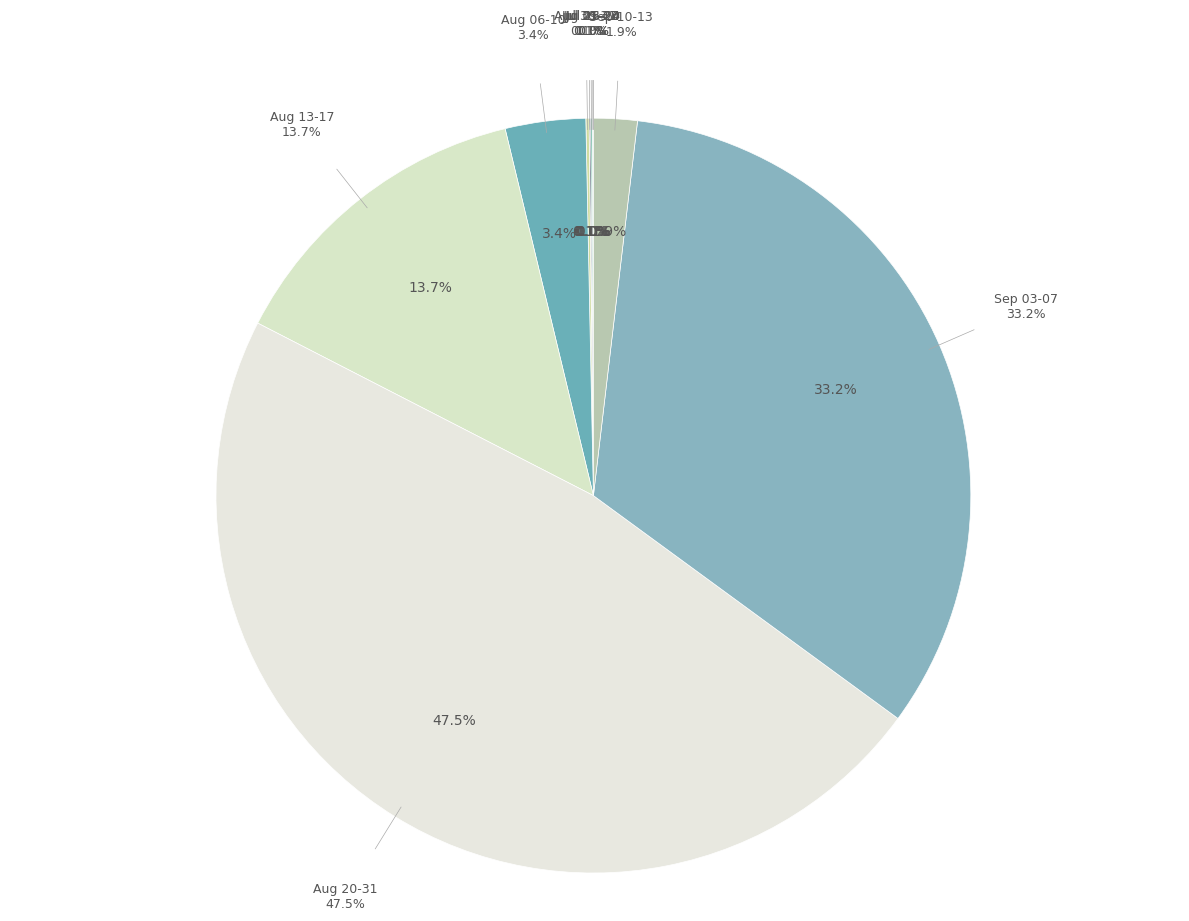

Is there any slice that represents more than half of the pie?

No